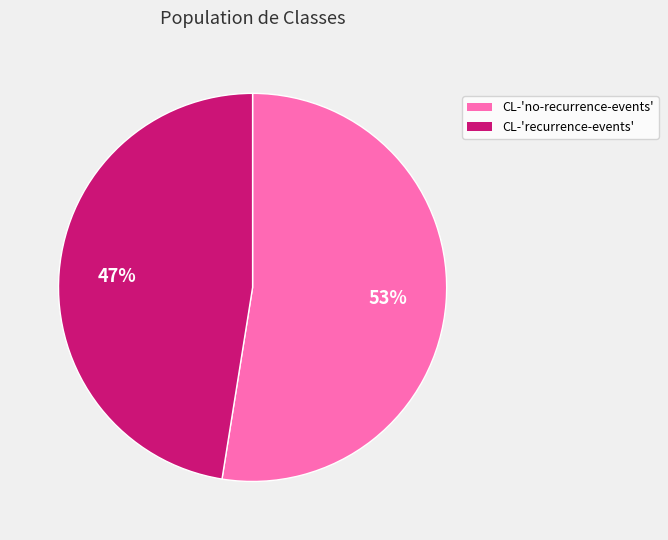

How many segments does this pie chart have?

2